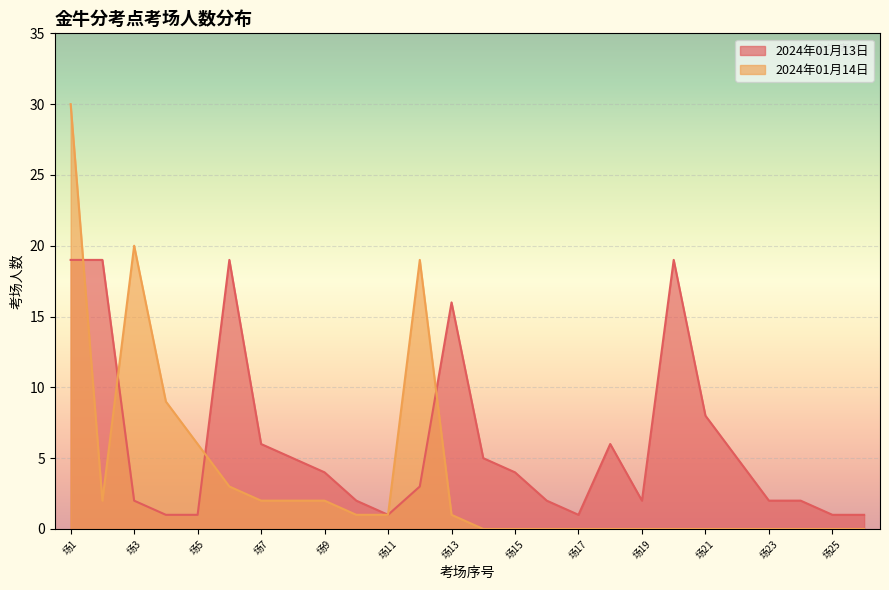

Which series has the widest spread of values?

2024年01月14日